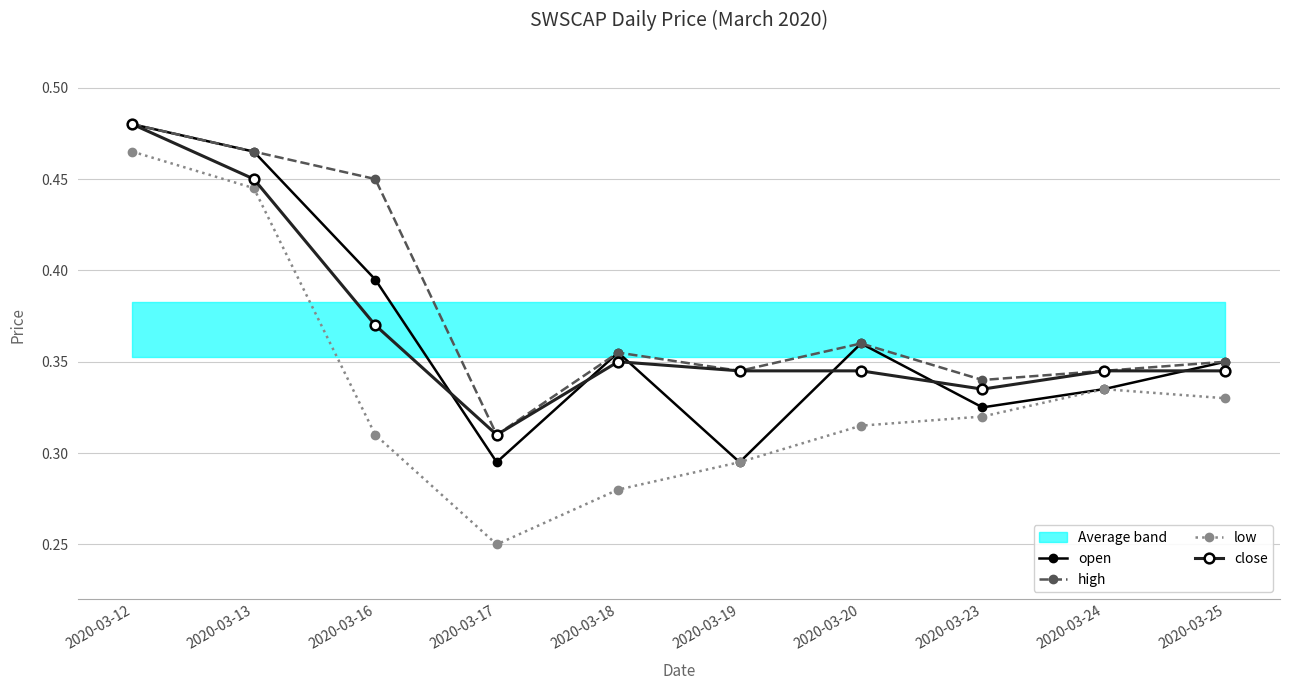

True or false: close and low cross at least once.

False